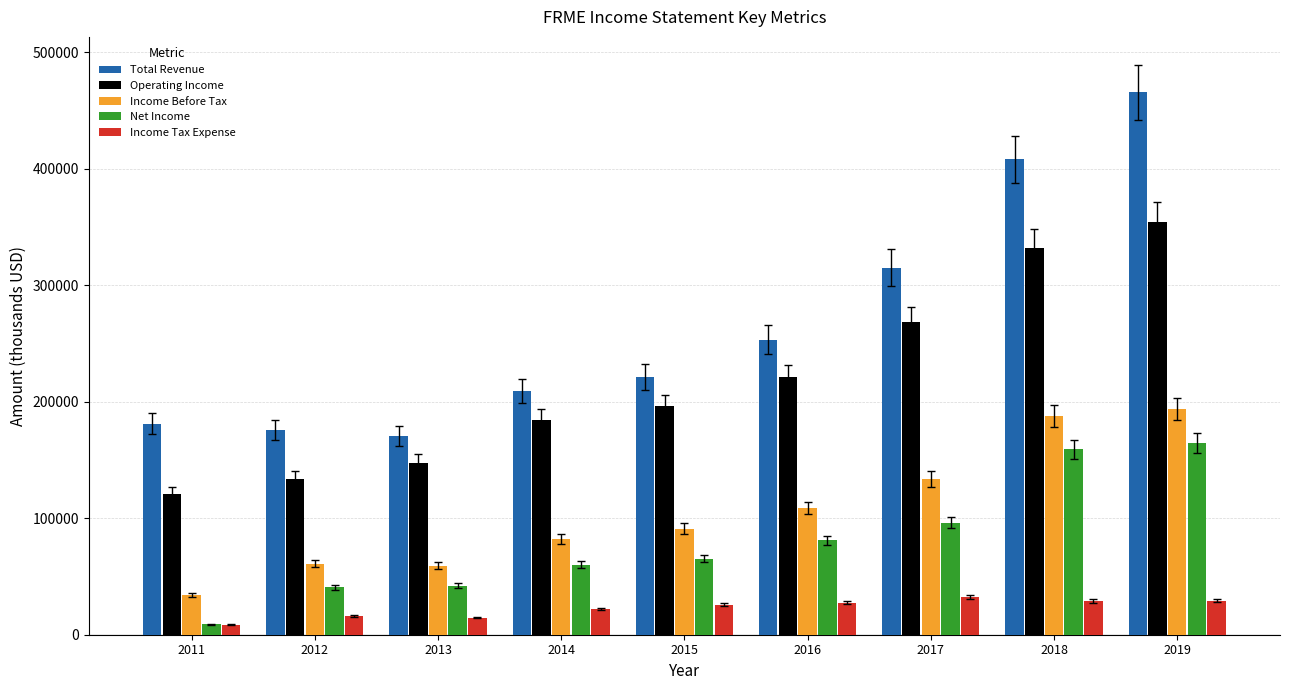

What is the difference between the second highest and minimum values in the Income Before Tax series?

154200